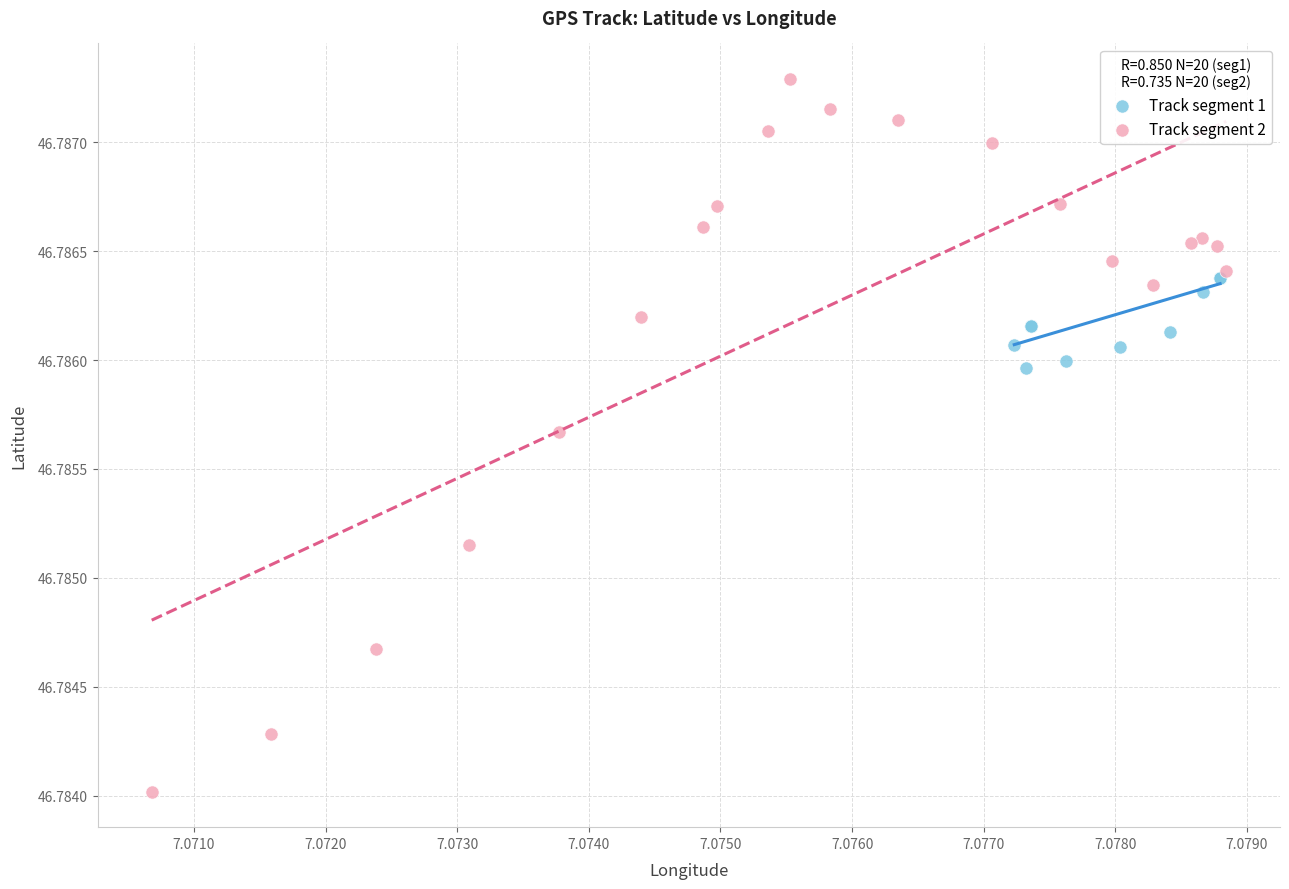

Which series reaches the maximum Y coordinate?

Track segment 2